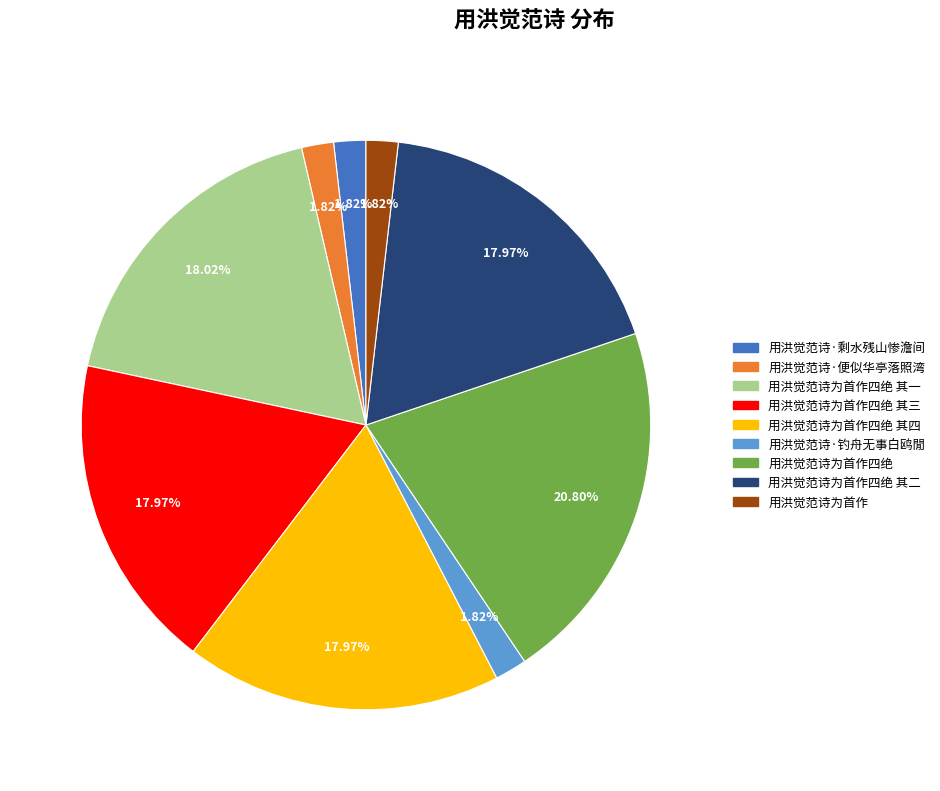

To the nearest percent, what percentage of the pie is 用洪觉范诗·便似华亭落照湾?

2%